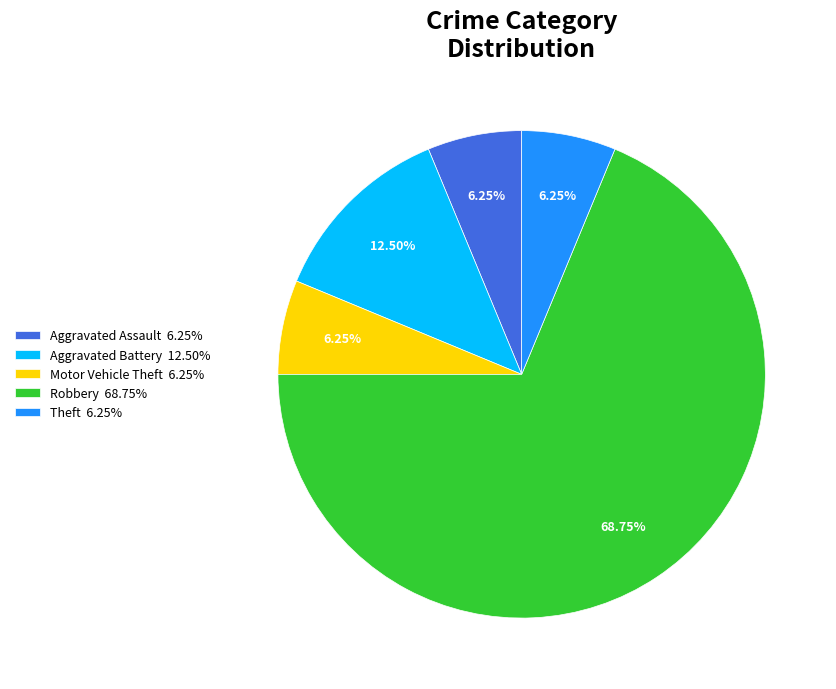

Approximately how many times larger is the value at Robbery compared to Aggravated Battery?

5.5